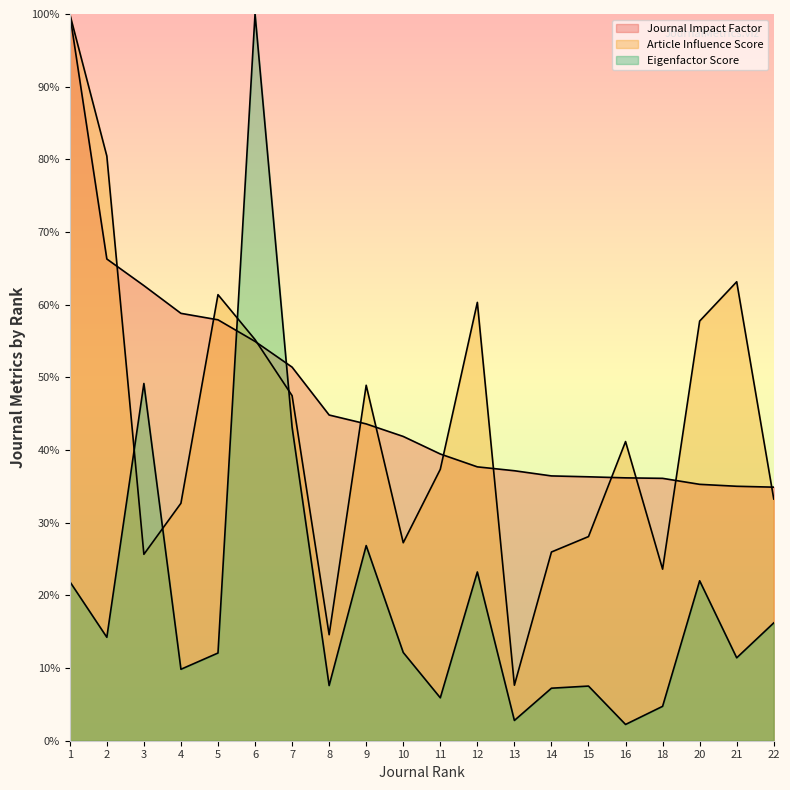

Rank the series by their maximum value, from highest to lowest.

Journal Impact Factor, Article Influence Score, Eigenfactor Score